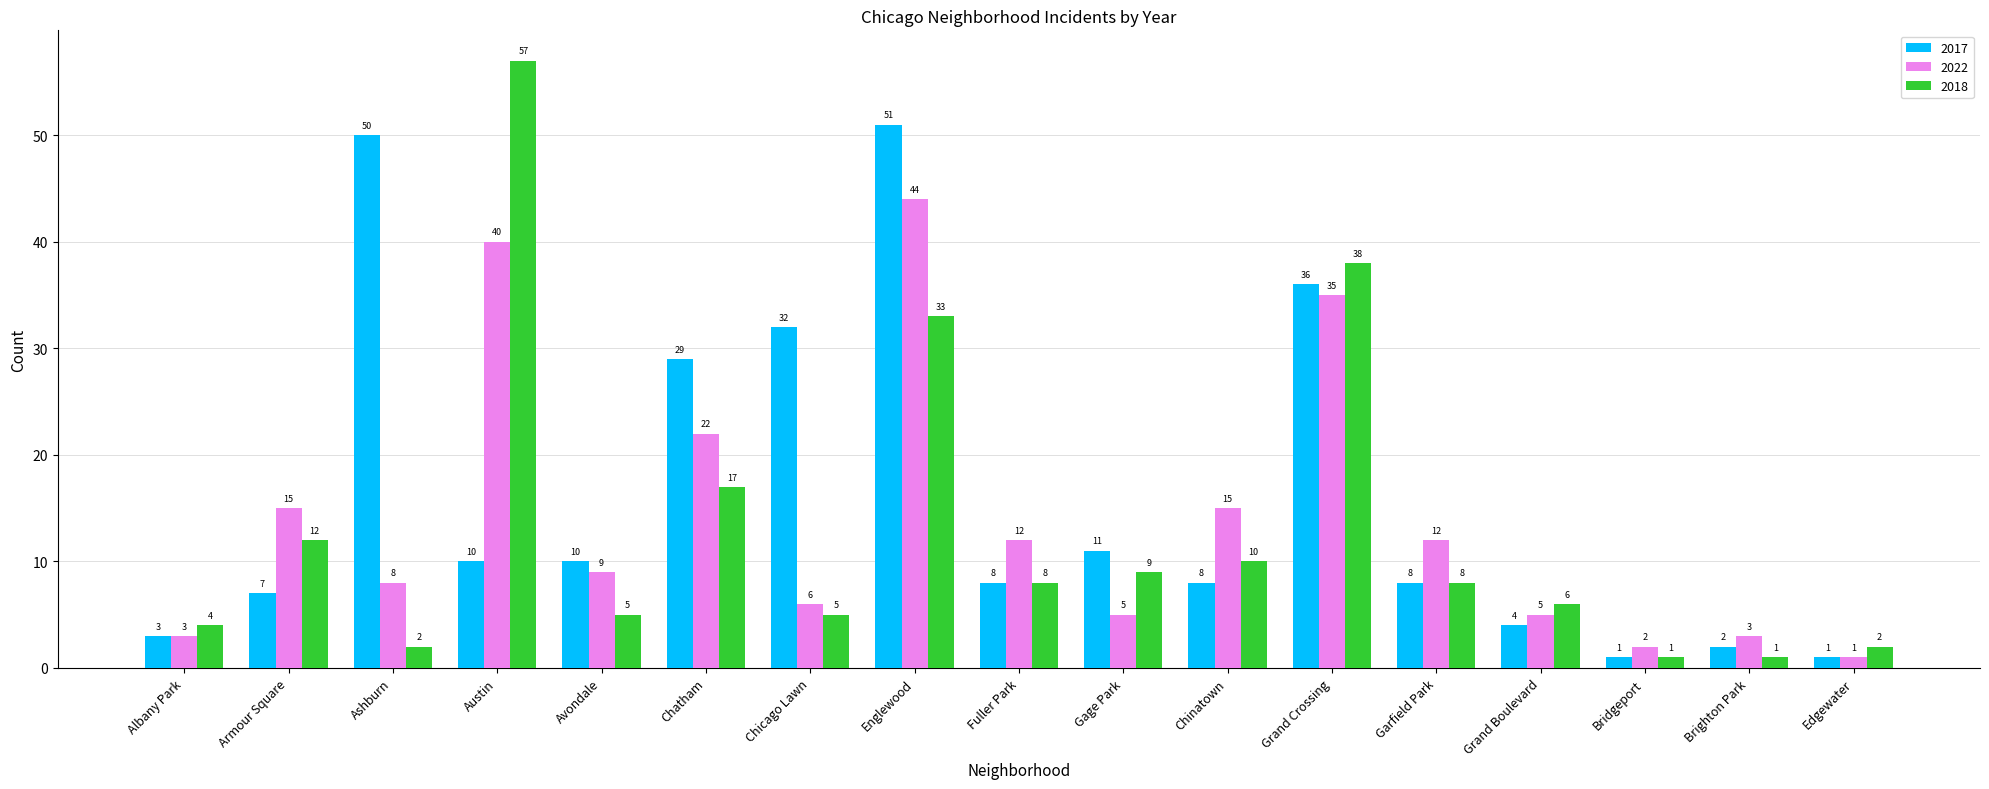

Is it true that 2022 equals 40 at Austin?

True